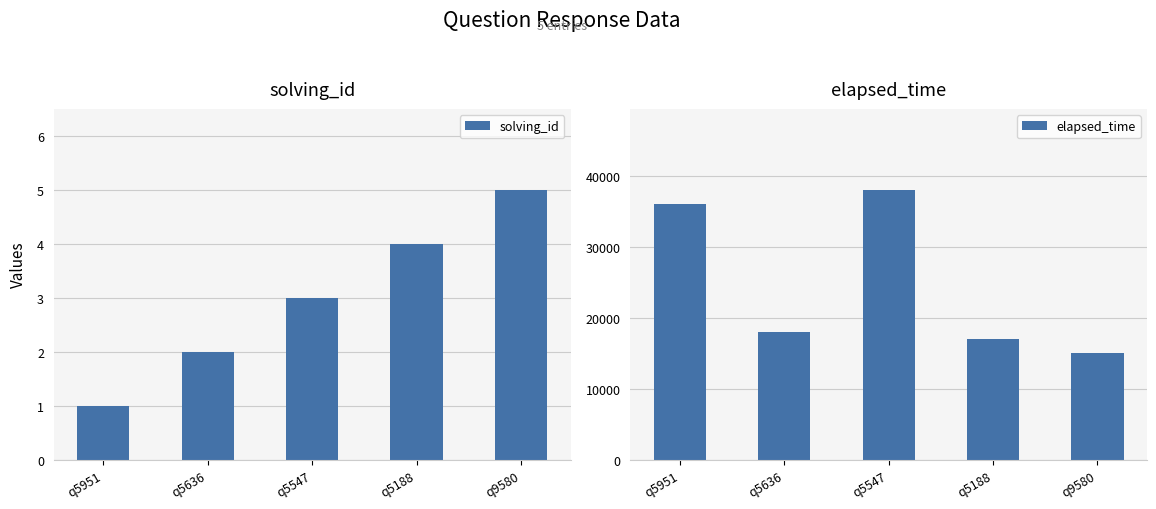

What are all the series names shown in the legend?

solving_id, elapsed_time